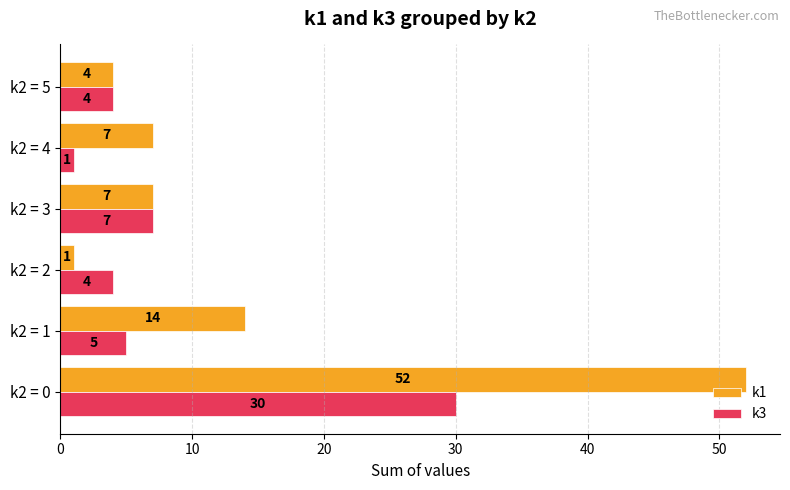

At which category is the sum across all series the highest?

k2 = 0